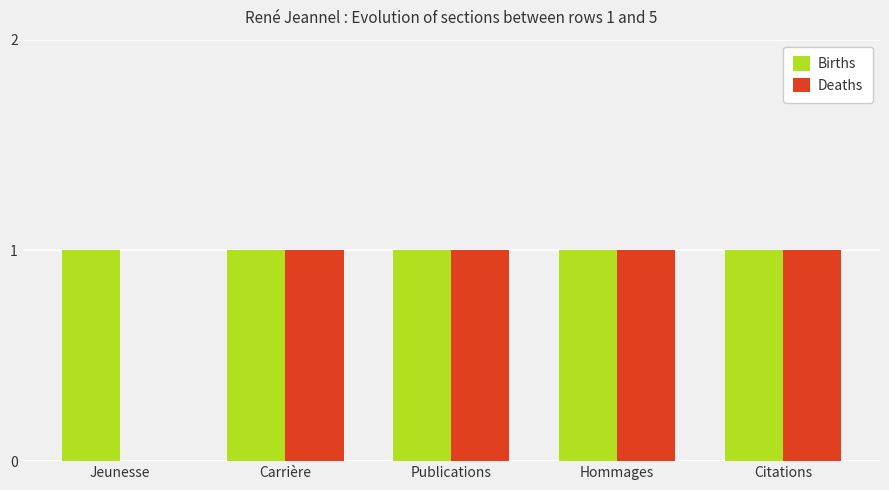

Between Jeunesse and Citations, which series saw the biggest shift?

Deaths